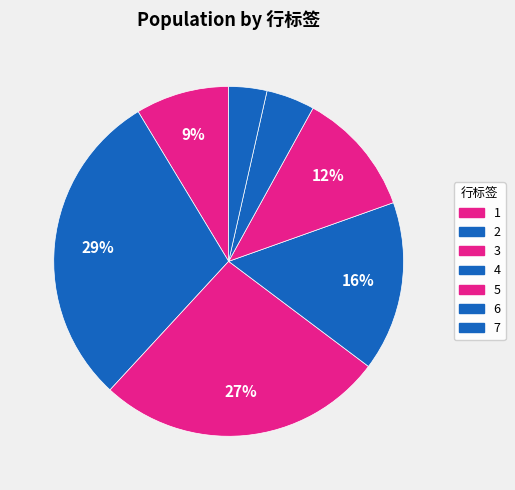

How many segments does this pie chart have?

7